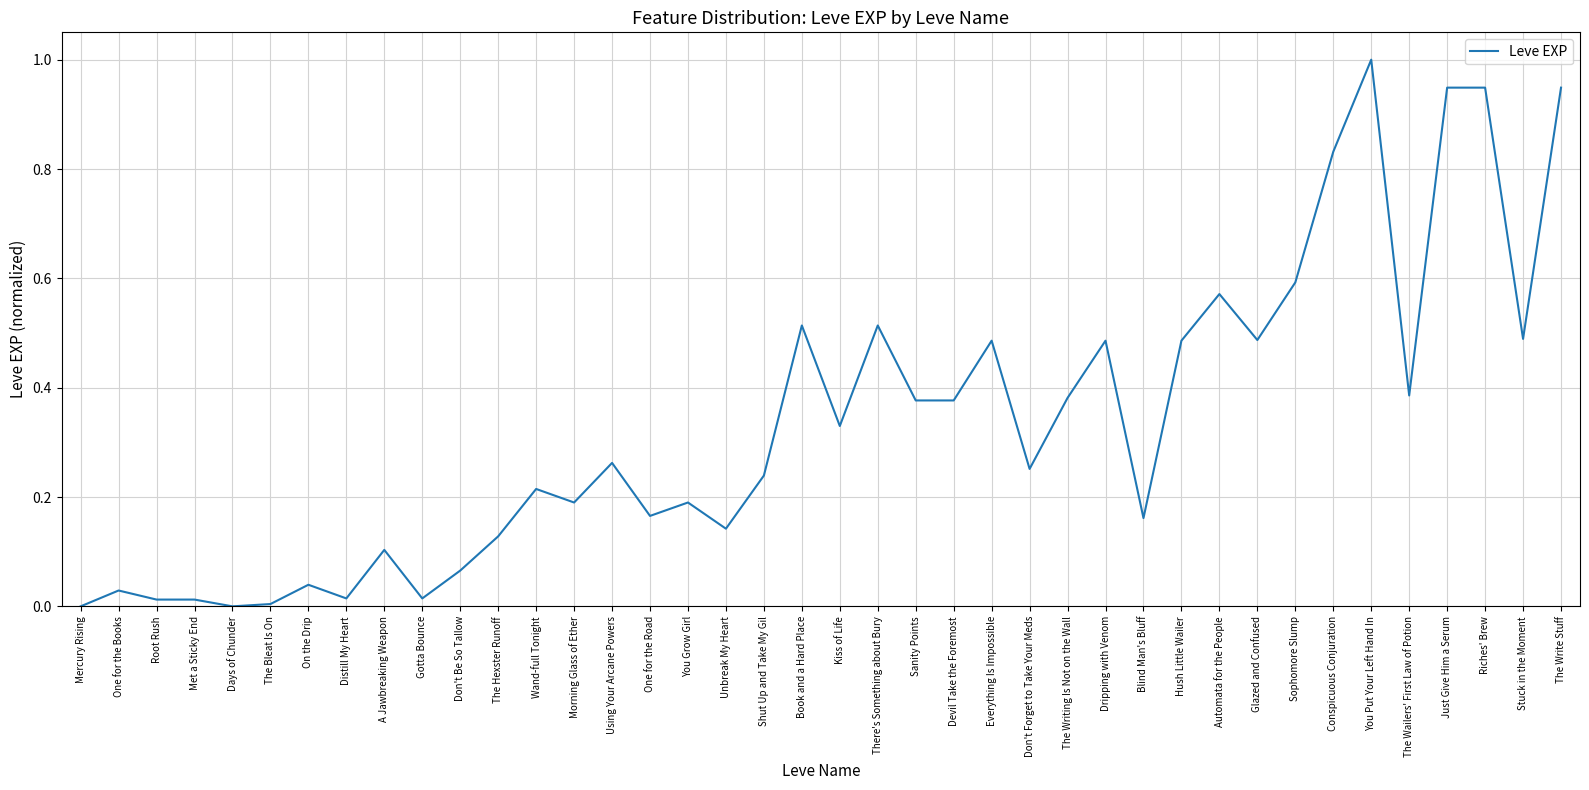

What is the difference between the maximum and minimum values?

1.0